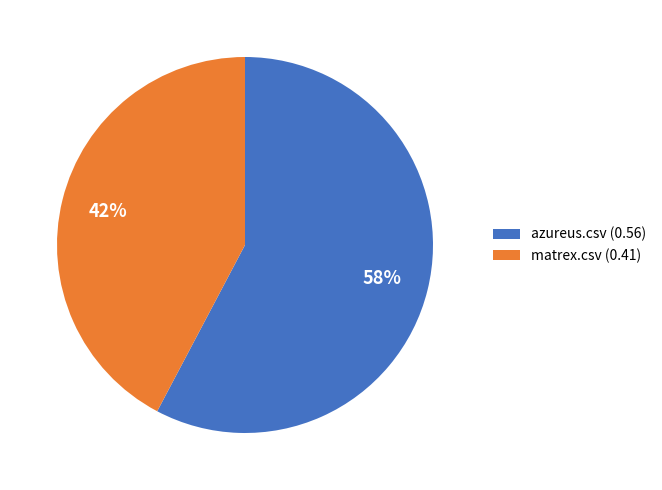

Do azureus.csv (0.56) and matrex.csv (0.41) together represent more than half of the pie?

Yes